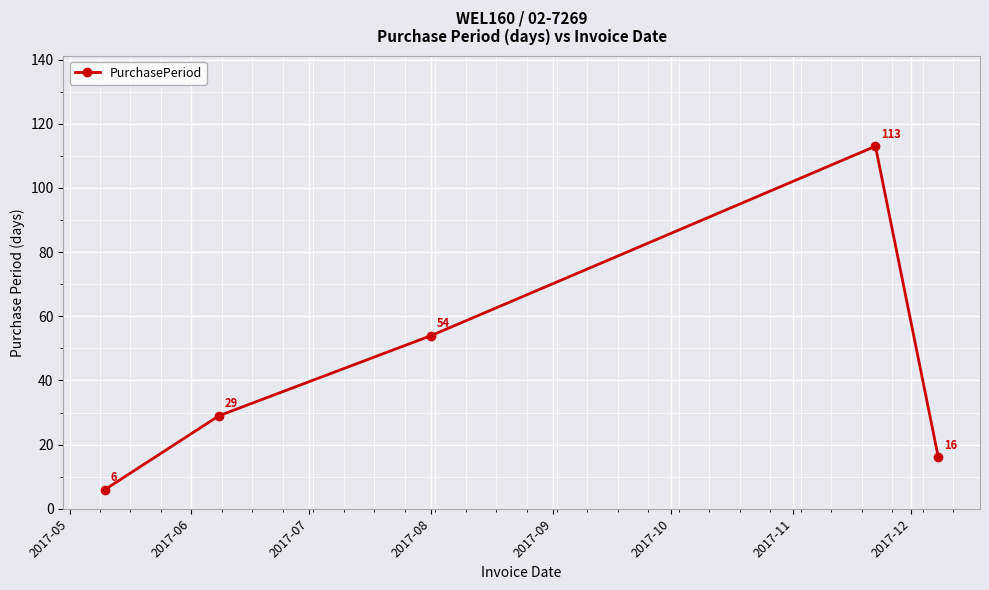

What is the value of the 1st point from the left?

6